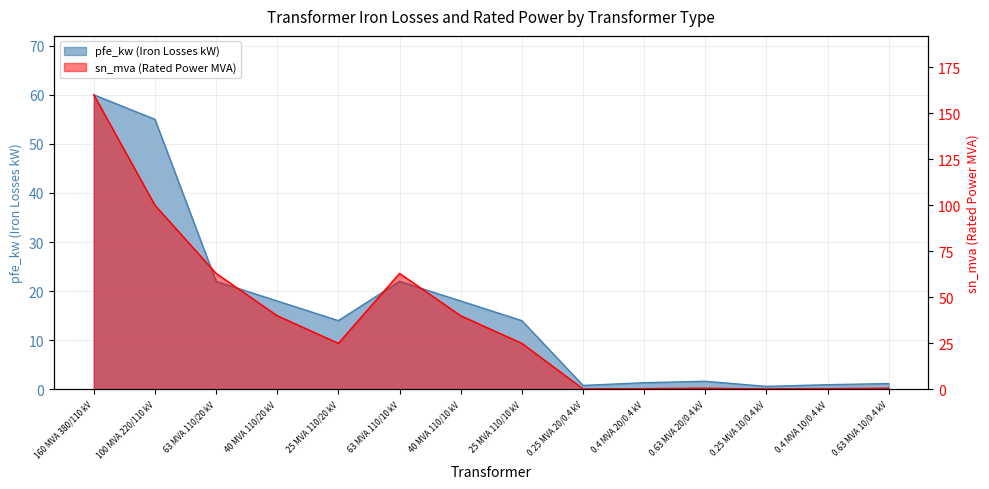

What is the label of the 7th point from the right?

25 MVA 110/10 kV